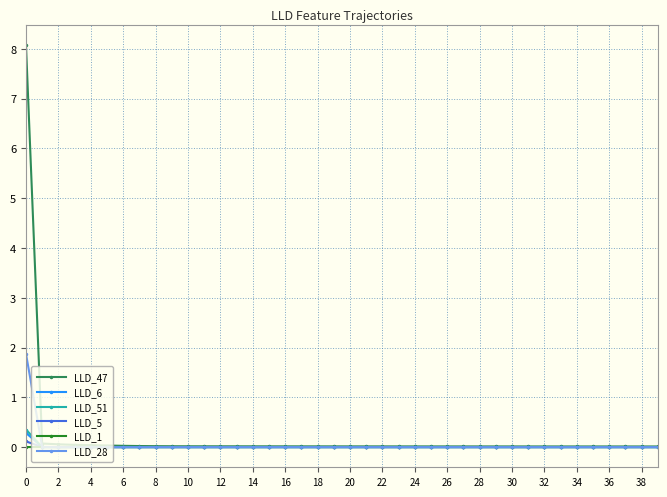

How many series are shown in this chart?

6